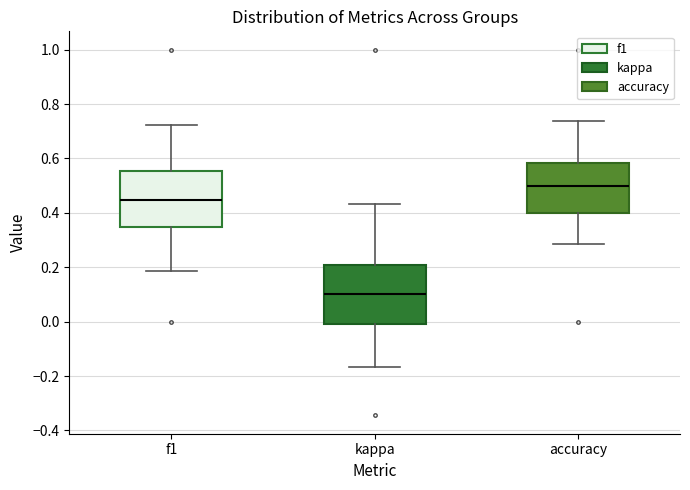

Where does the lower whisker of the box for f1 end on the y-axis? The values are not printed on the chart, so give them approximately, as read against the axis.

0.18